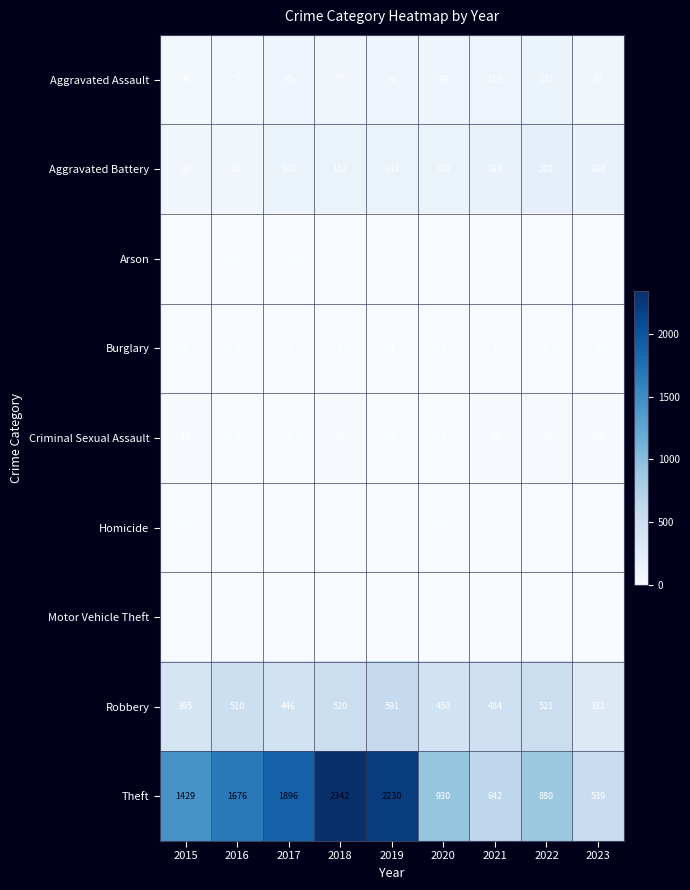

The Aggravated Assault series shows 162 at 2020. True or false?

False